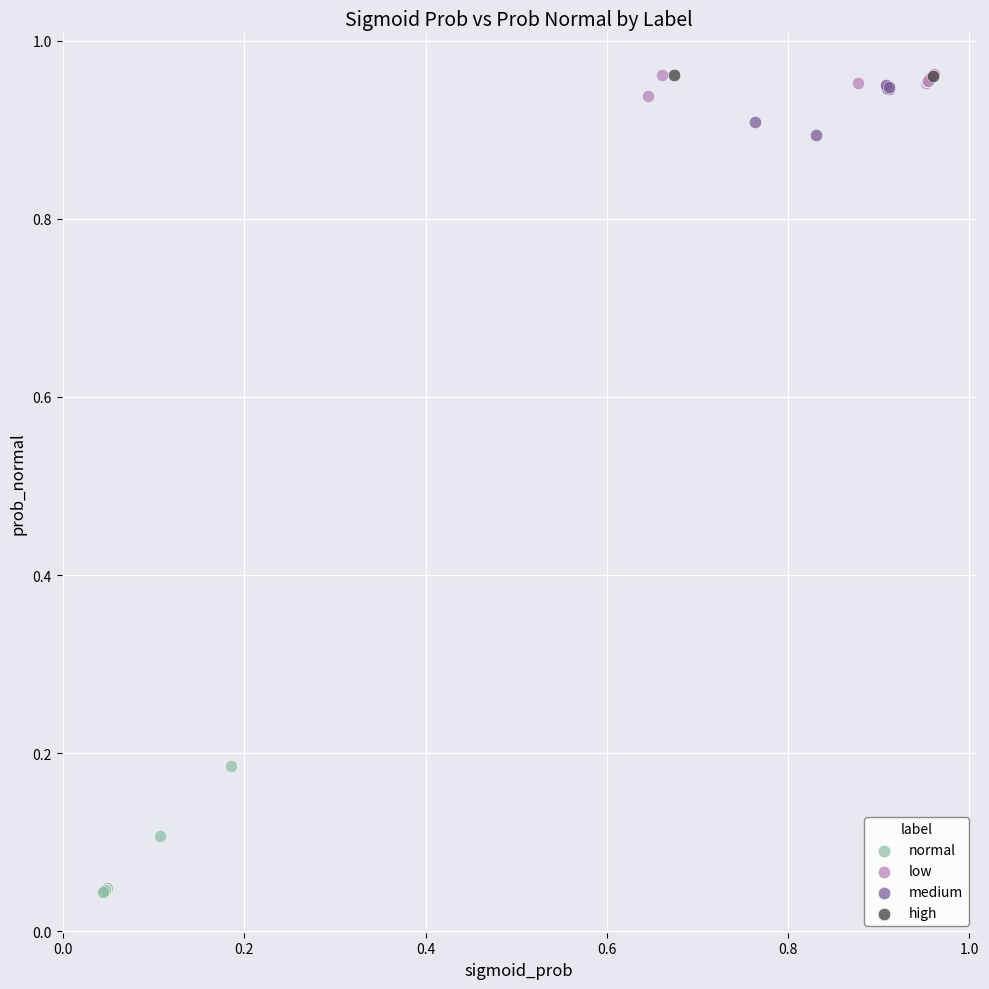

What are all the series names shown in the legend?

normal, low, medium, high